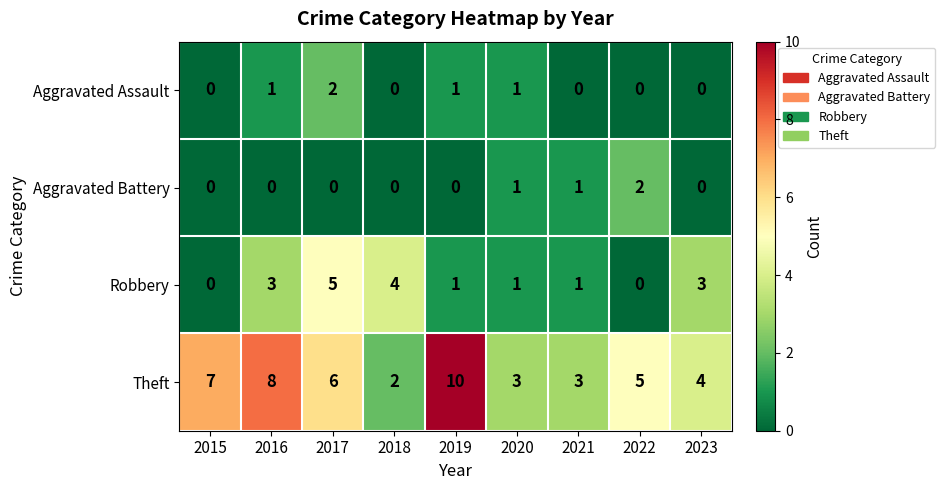

What is the sum of all Aggravated Assault values?

5